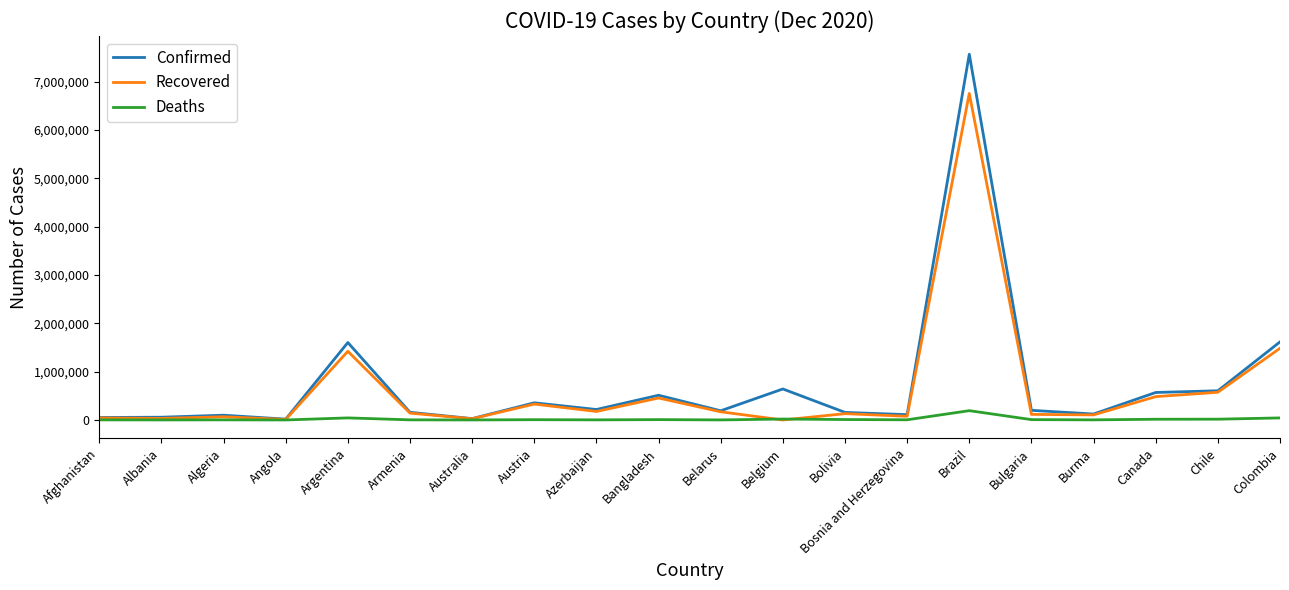

What are all the series names shown in the legend?

Confirmed, Recovered, Deaths